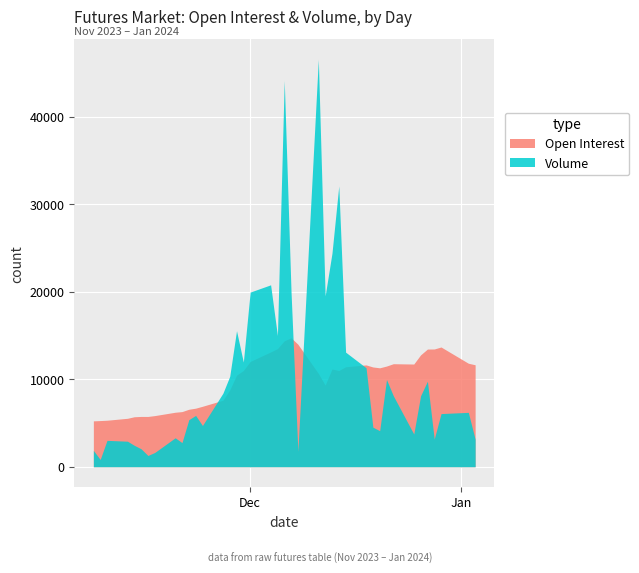

Which label corresponds to the smallest value in the chart?

Nov 09 2023